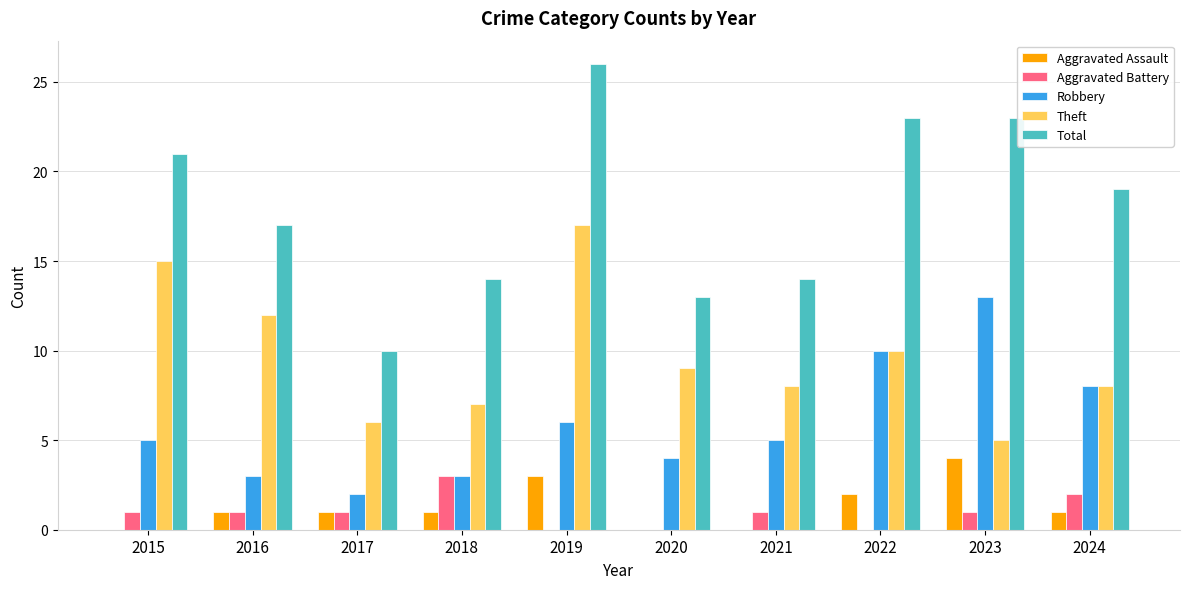

The Robbery series shows 13 at 2023. True or false?

True